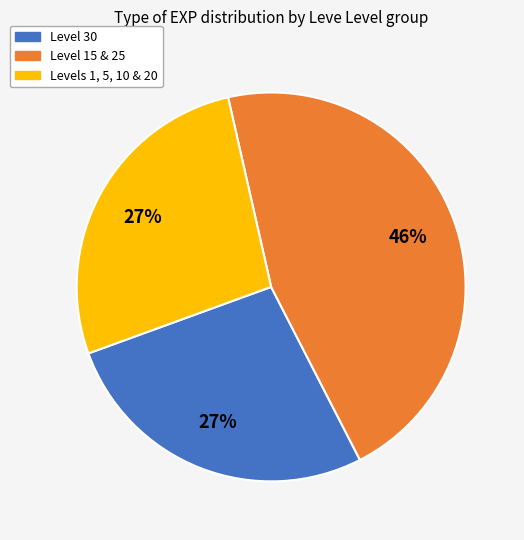

To the nearest percent, what is the difference between the largest and smallest slice percentages?

19%